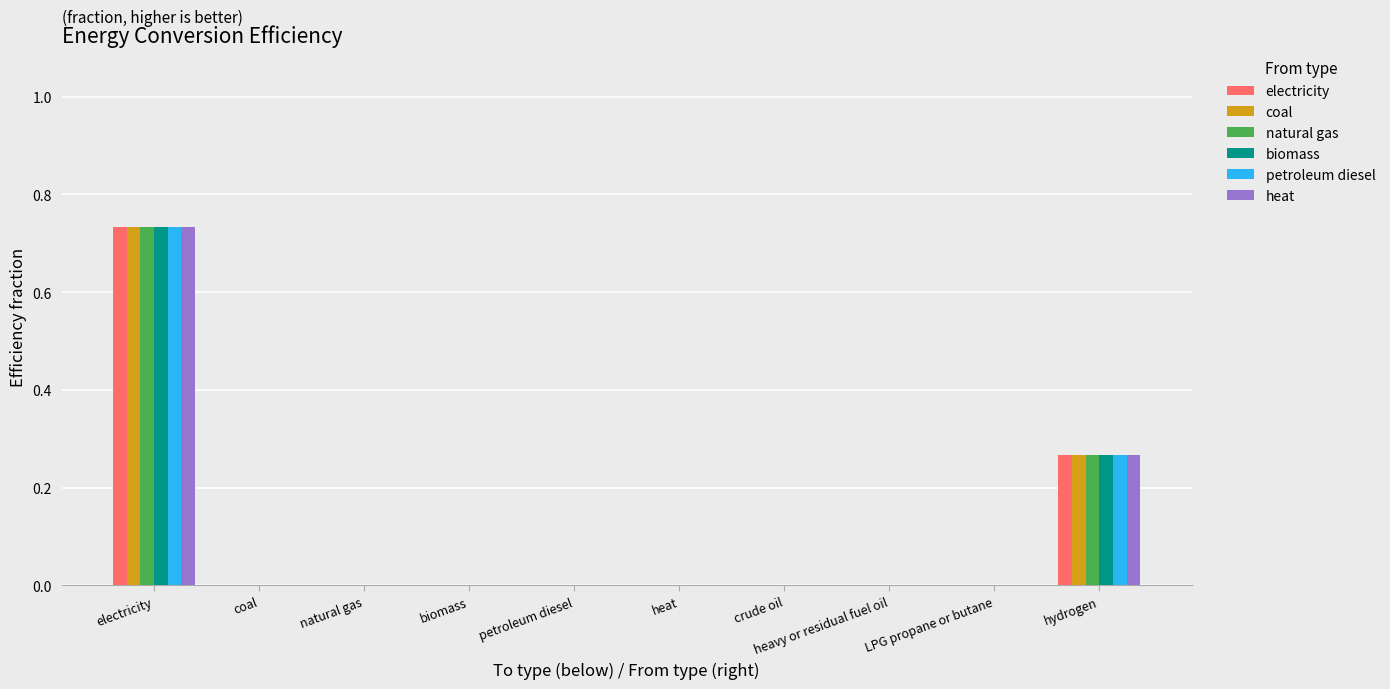

What is the sum of all petroleum diesel values?

1.0